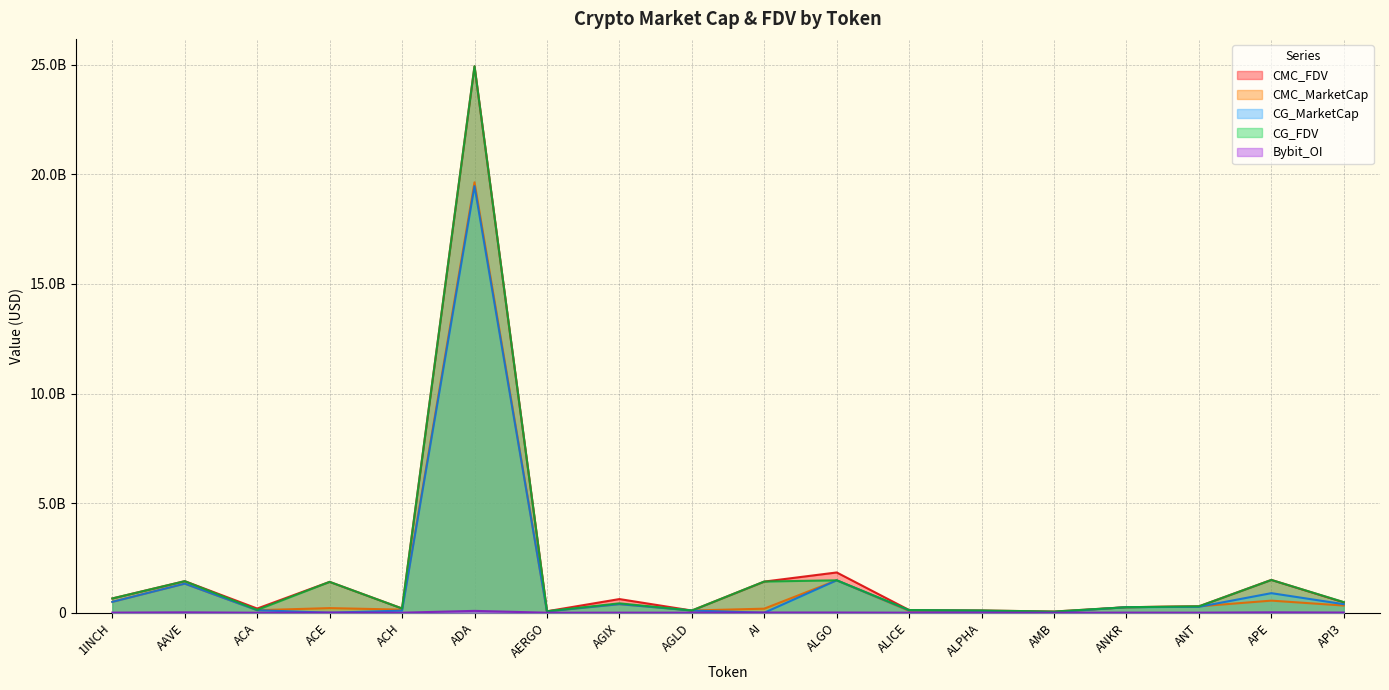

How many intersections are there between Bybit_OI and CG_MarketCap?

4